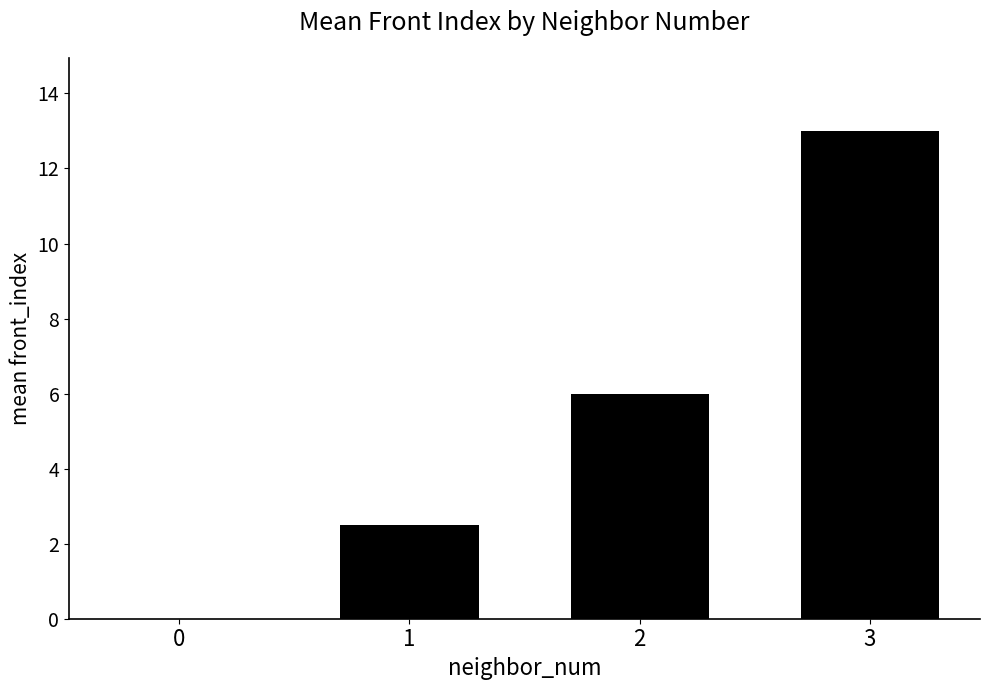

What is the approximate value at 2?

6.0